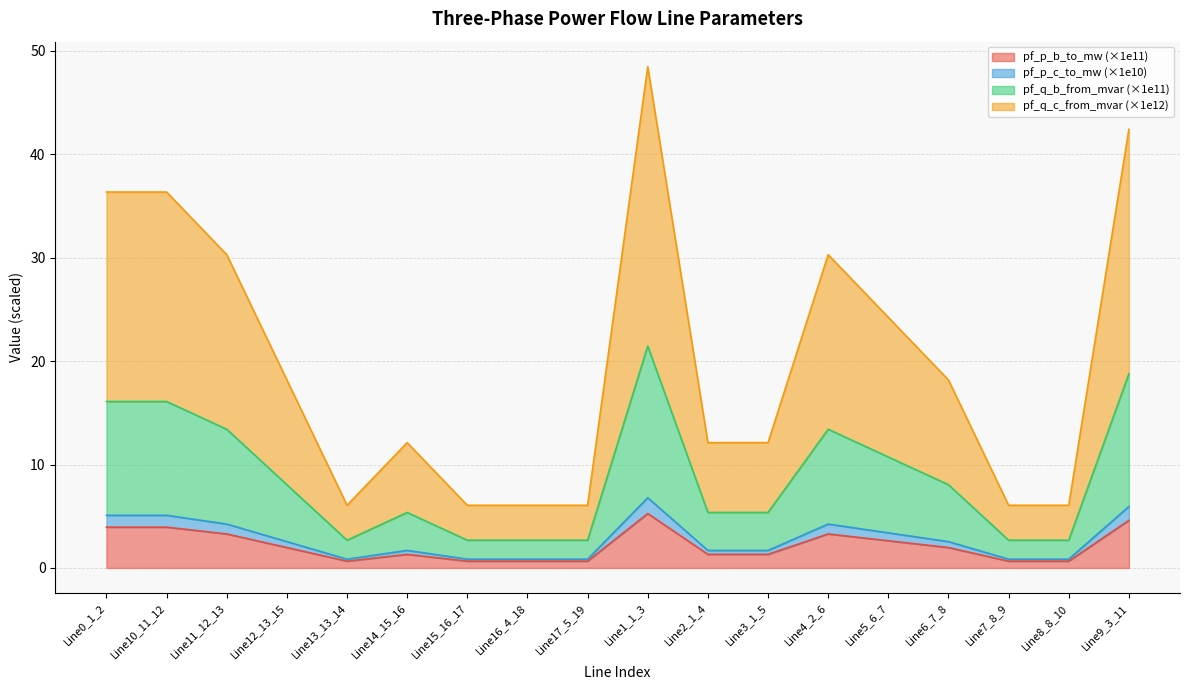

Is it true that pf_p_b_to_mw (×1e11) equals 0.7 at Line15_16_17?

True